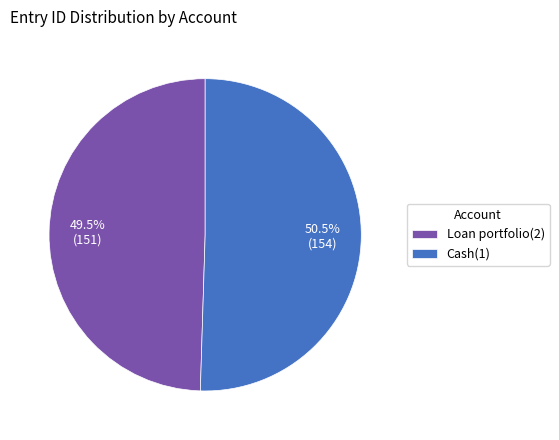

Approximately how many times larger is the value at Loan portfolio(2) compared to Cash(1)?

1.0